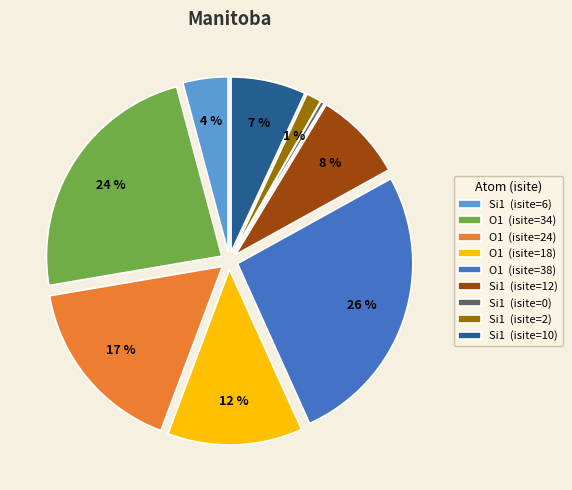

Between Si1 (isite=10) and O1 (isite=18), which is larger?

O1 (isite=18)